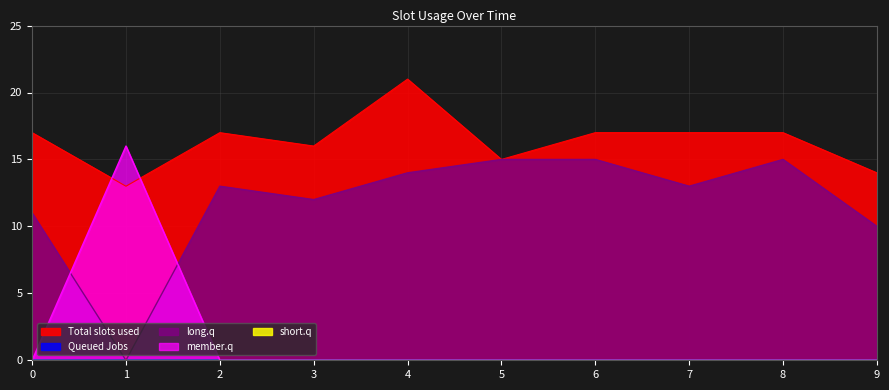

At how many categories does at least one series exceed 19?

1